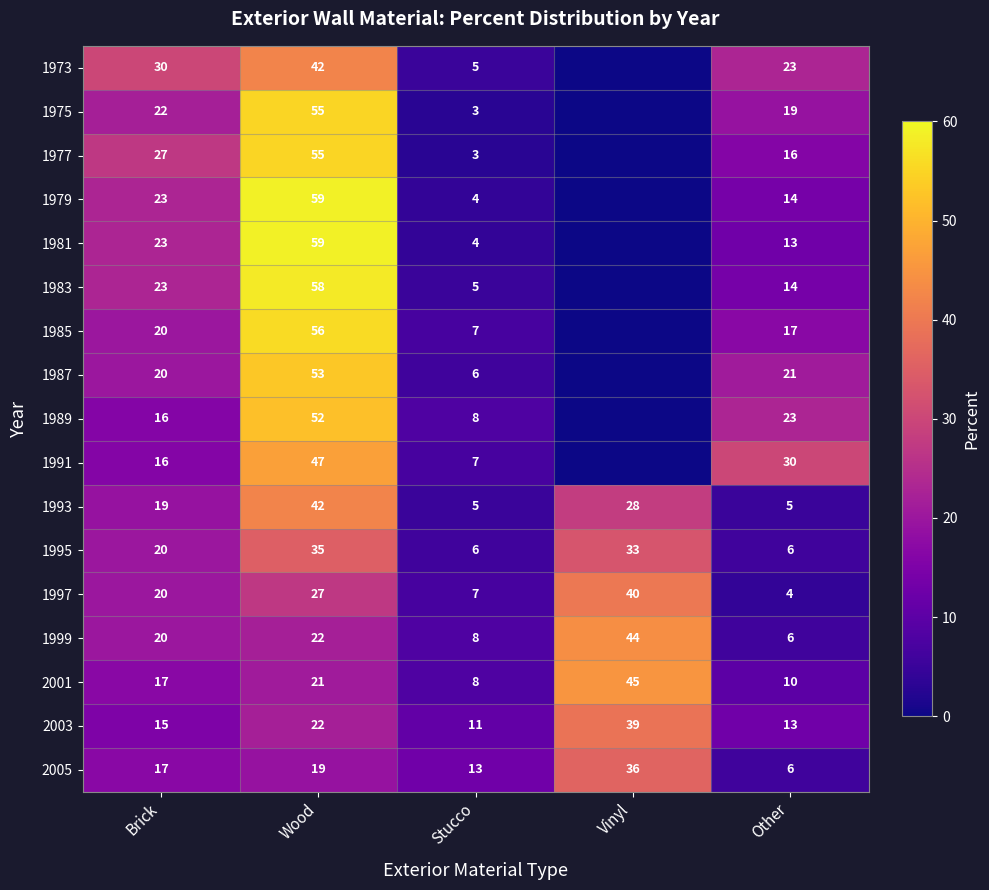

What is the approximate value of 1993 at Brick, to the nearest 5?

20